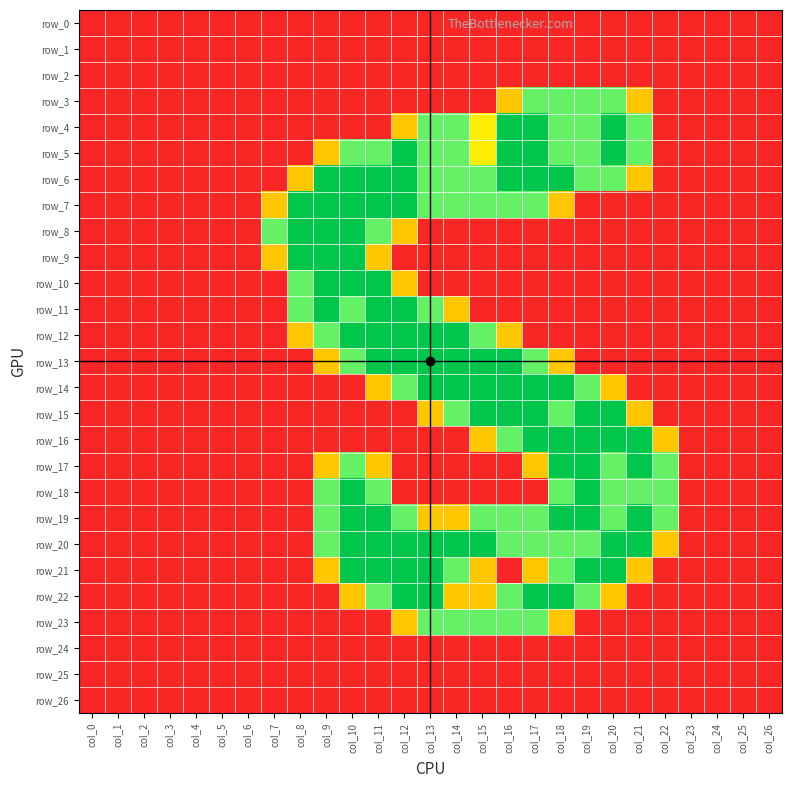

Reading right to left, list all the values displayed in this chart.

row_0: 0.0	0.0	0.0	0.0	0.0	0.0	0.0	0.0	0.0	0.0	0.0	0.0	0.0	0.0	0.0	0.0	0.0	0.0	0.0	0.0	0.0	0.0	0.0	0.0	0.0	0.0	0.0
row_1: 0.0	0.0	0.0	0.0	0.0	0.0	0.0	0.0	0.0	0.0	0.0	0.0	0.0	0.0	0.0	0.0	0.0	0.0	0.0	0.0	0.0	0.0	0.0	0.0	0.0	0.0	0.0
row_2: 0.0	0.0	0.0	0.0	0.0	0.0	0.0	0.0	0.0	0.0	0.0	0.0	0.0	0.0	0.0	0.0	0.0	0.0	0.0	0.0	0.0	0.0	0.0	0.0	0.0	0.0	0.0
row_3: 0.0	0.0	0.0	0.0	0.0	0.8	1.5	1.5	1.5	1.5	0.8	0.0	0.0	0.0	0.0	0.0	0.0	0.0	0.0	0.0	0.0	0.0	0.0	0.0	0.0	0.0	0.0
row_4: 0.0	0.0	0.0	0.0	0.0	1.5	2.0	1.5	1.5	2.0	2.0	1.0	1.5	1.5	0.8	0.0	0.0	0.0	0.0	0.0	0.0	0.0	0.0	0.0	0.0	0.0	0.0
row_5: 0.0	0.0	0.0	0.0	0.0	1.5	2.0	1.5	1.5	2.0	2.0	1.0	1.5	1.5	2.0	1.5	1.5	0.8	0.0	0.0	0.0	0.0	0.0	0.0	0.0	0.0	0.0
row_6: 0.0	0.0	0.0	0.0	0.0	0.8	1.5	1.5	2.0	2.0	2.0	1.5	1.5	1.5	2.0	2.0	2.0	2.0	0.8	0.0	0.0	0.0	0.0	0.0	0.0	0.0	0.0
row_7: 0.0	0.0	0.0	0.0	0.0	0.0	0.0	0.0	0.8	1.5	1.5	1.5	1.5	1.5	2.0	2.0	2.0	2.0	2.0	0.8	0.0	0.0	0.0	0.0	0.0	0.0	0.0
row_8: 0.0	0.0	0.0	0.0	0.0	0.0	0.0	0.0	0.0	0.0	0.0	0.0	0.0	0.0	0.8	1.5	2.0	2.0	2.0	1.5	0.0	0.0	0.0	0.0	0.0	0.0	0.0
row_9: 0.0	0.0	0.0	0.0	0.0	0.0	0.0	0.0	0.0	0.0	0.0	0.0	0.0	0.0	0.0	0.8	2.0	2.0	2.0	0.8	0.0	0.0	0.0	0.0	0.0	0.0	0.0
row_10: 0.0	0.0	0.0	0.0	0.0	0.0	0.0	0.0	0.0	0.0	0.0	0.0	0.0	0.0	0.8	2.0	2.0	2.0	1.5	0.0	0.0	0.0	0.0	0.0	0.0	0.0	0.0
row_11: 0.0	0.0	0.0	0.0	0.0	0.0	0.0	0.0	0.0	0.0	0.0	0.0	0.8	1.5	2.0	2.0	1.5	2.0	1.5	0.0	0.0	0.0	0.0	0.0	0.0	0.0	0.0
row_12: 0.0	0.0	0.0	0.0	0.0	0.0	0.0	0.0	0.0	0.0	0.8	1.5	2.0	2.0	2.0	2.0	2.0	1.5	0.8	0.0	0.0	0.0	0.0	0.0	0.0	0.0	0.0
row_13: 0.0	0.0	0.0	0.0	0.0	0.0	0.0	0.0	0.8	1.5	2.0	2.0	2.0	2.0	2.0	2.0	1.5	0.8	0.0	0.0	0.0	0.0	0.0	0.0	0.0	0.0	0.0
row_14: 0.0	0.0	0.0	0.0	0.0	0.0	0.8	1.5	2.0	2.0	2.0	2.0	2.0	2.0	1.5	0.8	0.0	0.0	0.0	0.0	0.0	0.0	0.0	0.0	0.0	0.0	0.0
row_15: 0.0	0.0	0.0	0.0	0.0	0.8	2.0	2.0	1.5	2.0	2.0	2.0	1.5	0.8	0.0	0.0	0.0	0.0	0.0	0.0	0.0	0.0	0.0	0.0	0.0	0.0	0.0
row_16: 0.0	0.0	0.0	0.0	0.8	2.0	2.0	2.0	2.0	2.0	1.5	0.8	0.0	0.0	0.0	0.0	0.0	0.0	0.0	0.0	0.0	0.0	0.0	0.0	0.0	0.0	0.0
row_17: 0.0	0.0	0.0	0.0	1.5	2.0	1.5	2.0	2.0	0.8	0.0	0.0	0.0	0.0	0.0	0.8	1.5	0.8	0.0	0.0	0.0	0.0	0.0	0.0	0.0	0.0	0.0
row_18: 0.0	0.0	0.0	0.0	1.5	1.5	1.5	2.0	1.5	0.0	0.0	0.0	0.0	0.0	0.0	1.5	2.0	1.5	0.0	0.0	0.0	0.0	0.0	0.0	0.0	0.0	0.0
row_19: 0.0	0.0	0.0	0.0	1.5	2.0	1.5	2.0	2.0	1.5	1.5	1.5	0.8	0.8	1.5	2.0	2.0	1.5	0.0	0.0	0.0	0.0	0.0	0.0	0.0	0.0	0.0
row_20: 0.0	0.0	0.0	0.0	0.8	2.0	2.0	1.5	1.5	1.5	1.5	2.0	2.0	2.0	2.0	2.0	2.0	1.5	0.0	0.0	0.0	0.0	0.0	0.0	0.0	0.0	0.0
row_21: 0.0	0.0	0.0	0.0	0.0	0.8	2.0	2.0	1.5	0.8	0.0	0.8	1.5	2.0	2.0	2.0	2.0	0.8	0.0	0.0	0.0	0.0	0.0	0.0	0.0	0.0	0.0
row_22: 0.0	0.0	0.0	0.0	0.0	0.0	0.8	1.5	2.0	2.0	1.5	0.8	0.8	2.0	2.0	1.5	0.8	0.0	0.0	0.0	0.0	0.0	0.0	0.0	0.0	0.0	0.0
row_23: 0.0	0.0	0.0	0.0	0.0	0.0	0.0	0.0	0.8	1.5	1.5	1.5	1.5	1.5	0.8	0.0	0.0	0.0	0.0	0.0	0.0	0.0	0.0	0.0	0.0	0.0	0.0
row_24: 0.0	0.0	0.0	0.0	0.0	0.0	0.0	0.0	0.0	0.0	0.0	0.0	0.0	0.0	0.0	0.0	0.0	0.0	0.0	0.0	0.0	0.0	0.0	0.0	0.0	0.0	0.0
row_25: 0.0	0.0	0.0	0.0	0.0	0.0	0.0	0.0	0.0	0.0	0.0	0.0	0.0	0.0	0.0	0.0	0.0	0.0	0.0	0.0	0.0	0.0	0.0	0.0	0.0	0.0	0.0
row_26: 0.0	0.0	0.0	0.0	0.0	0.0	0.0	0.0	0.0	0.0	0.0	0.0	0.0	0.0	0.0	0.0	0.0	0.0	0.0	0.0	0.0	0.0	0.0	0.0	0.0	0.0	0.0